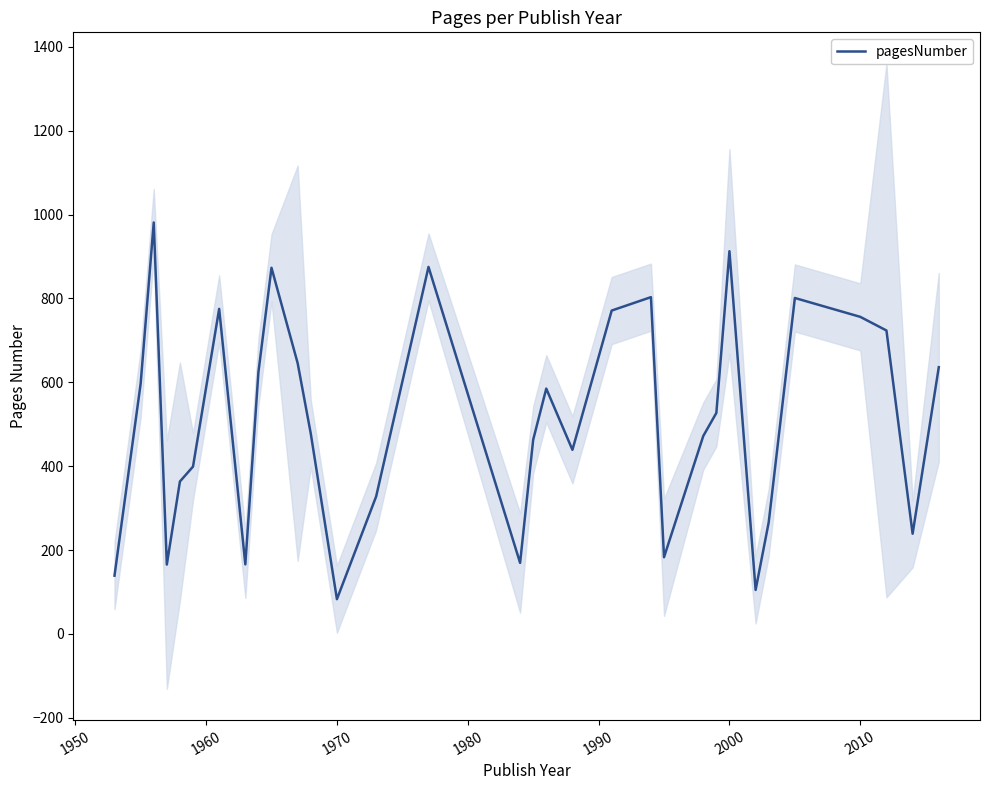

What is the minimum value for pagesNumber?

83.0